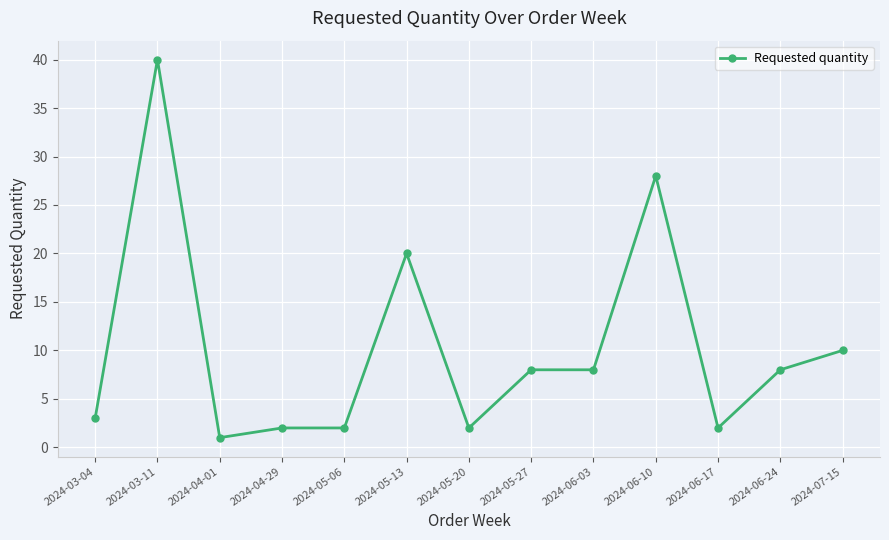

Read the value at 2024-03-04.

3